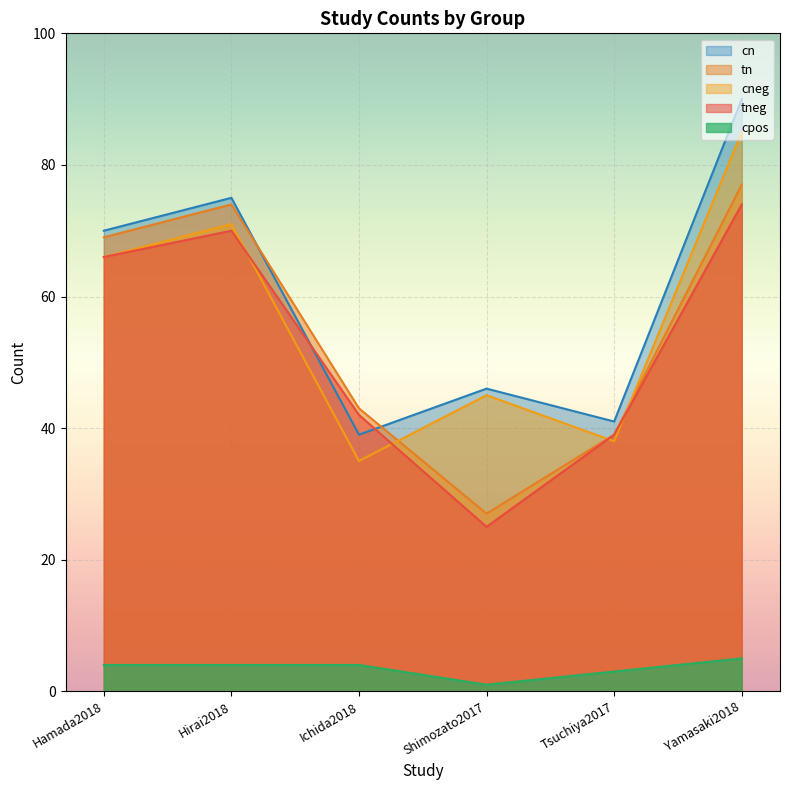

Is the value of cneg at Hamada2018 greater than the value of cpos at Yamasaki2018?

Yes